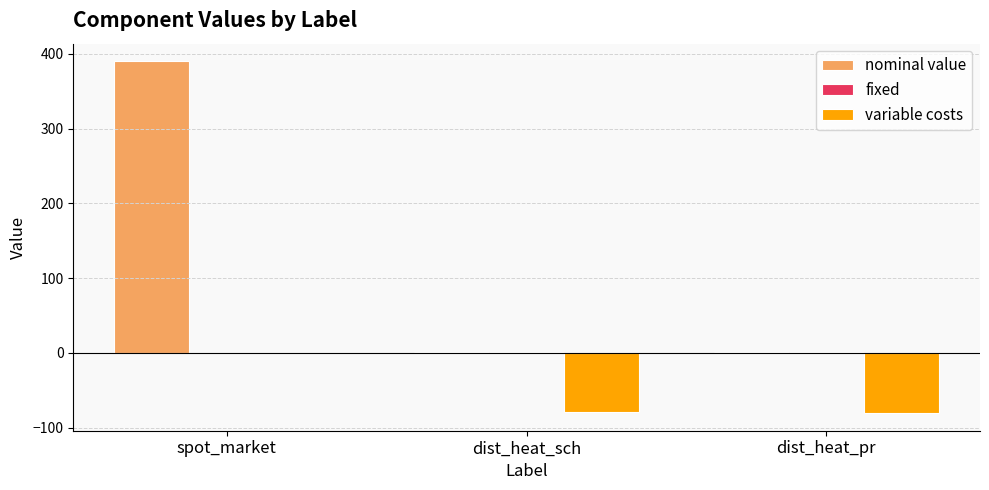

At which category is the sum across all series the highest?

spot_market